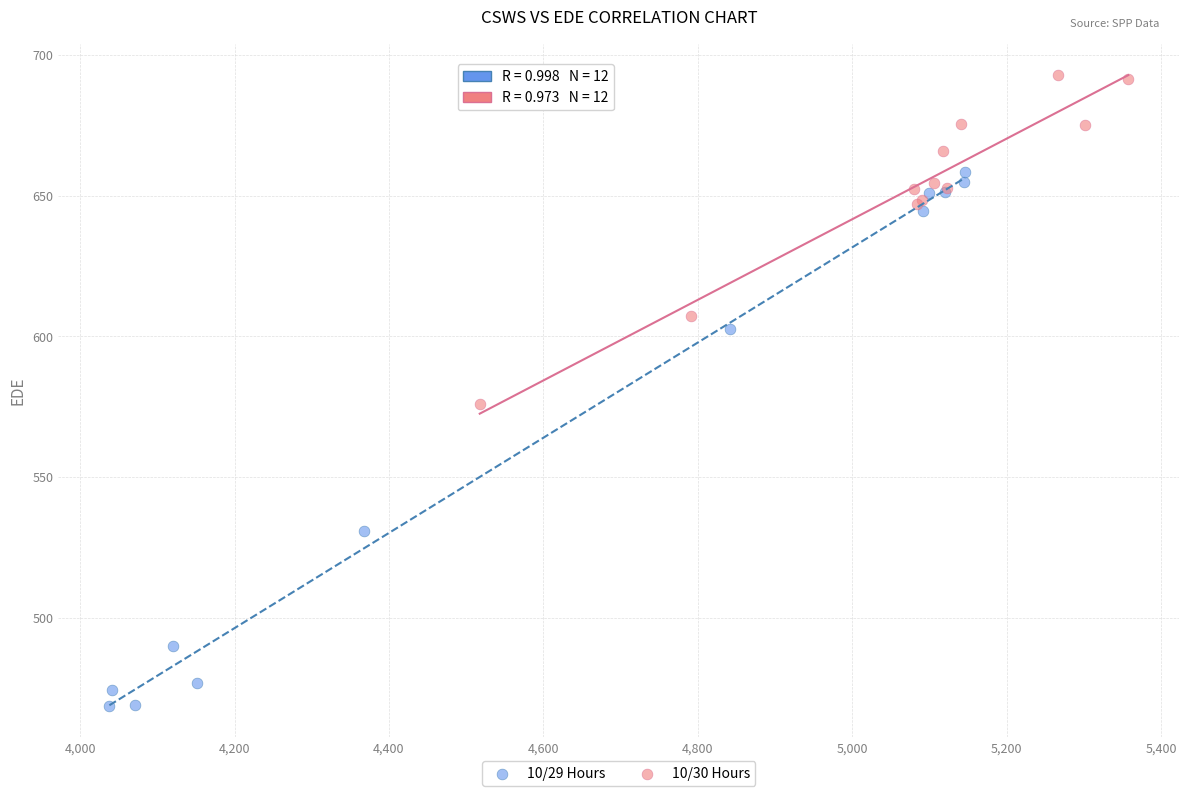

Which series has the largest Y range (max minus min)?

10/29 Hours